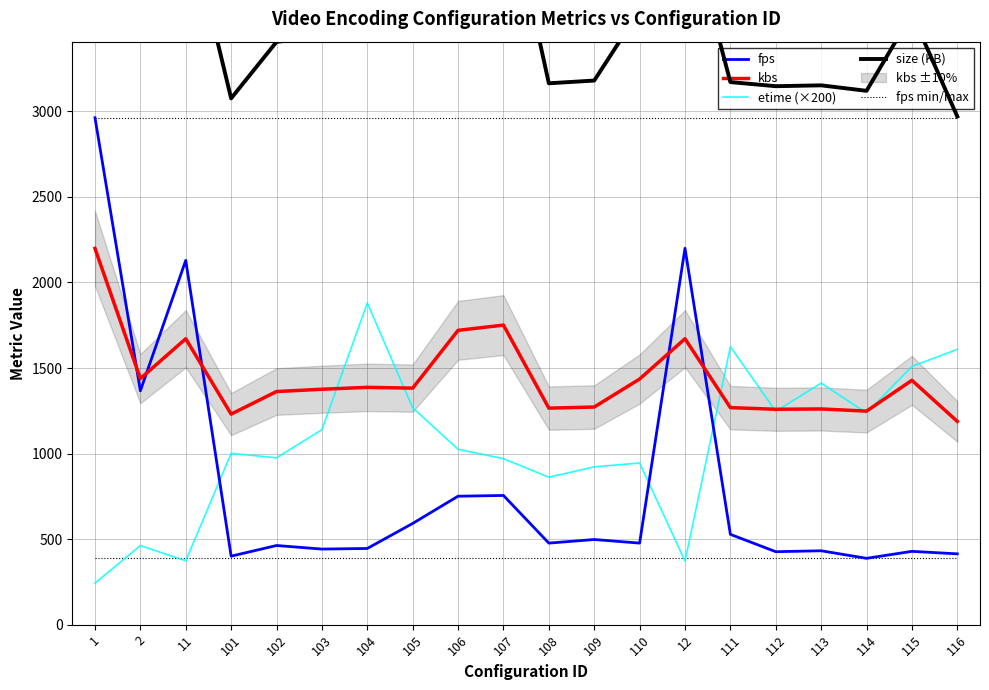

Read the size (KB) value at 104.

3468.0